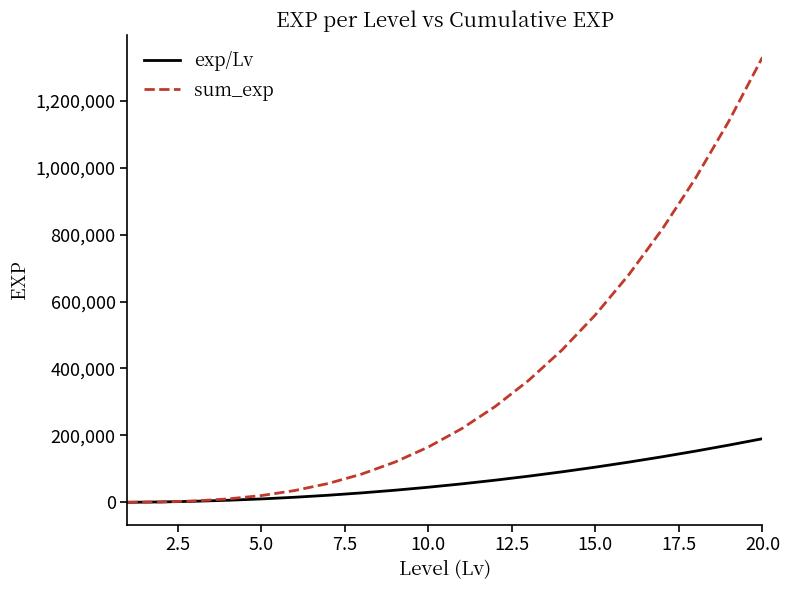

Which series has the largest total across all categories?

sum_exp